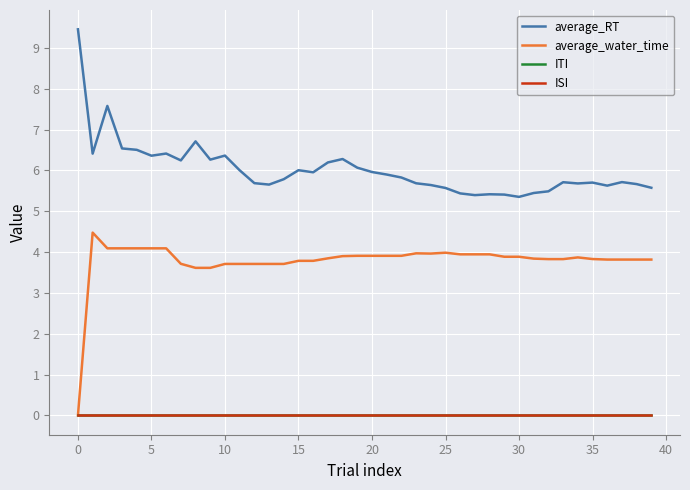

What is the value of the average_water_time point at the 38th from the left?

3.8